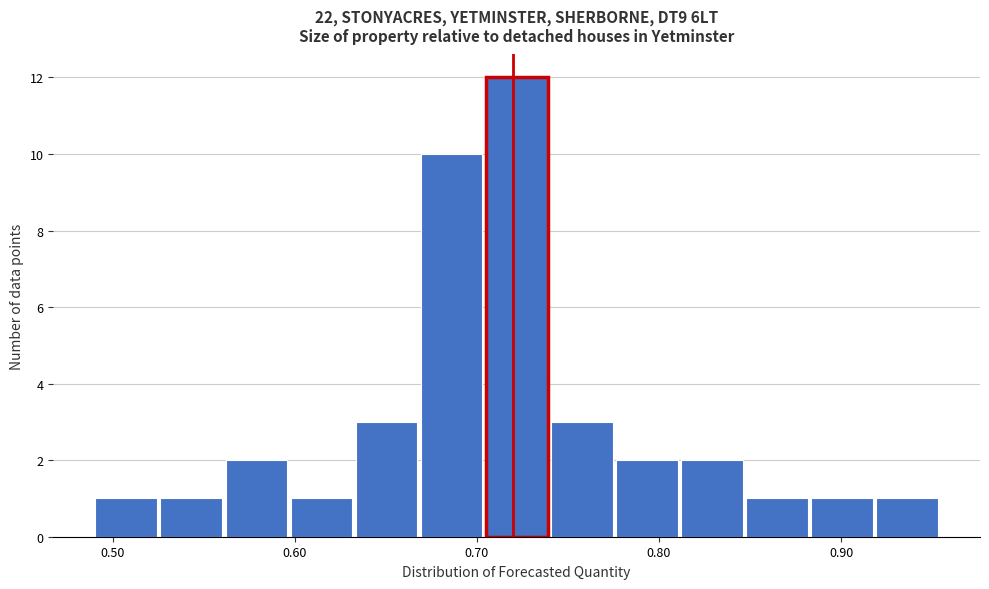

Around what value on the x-axis is the tallest bar? Give the approximate position of its centre, as read against the axis.

0.72